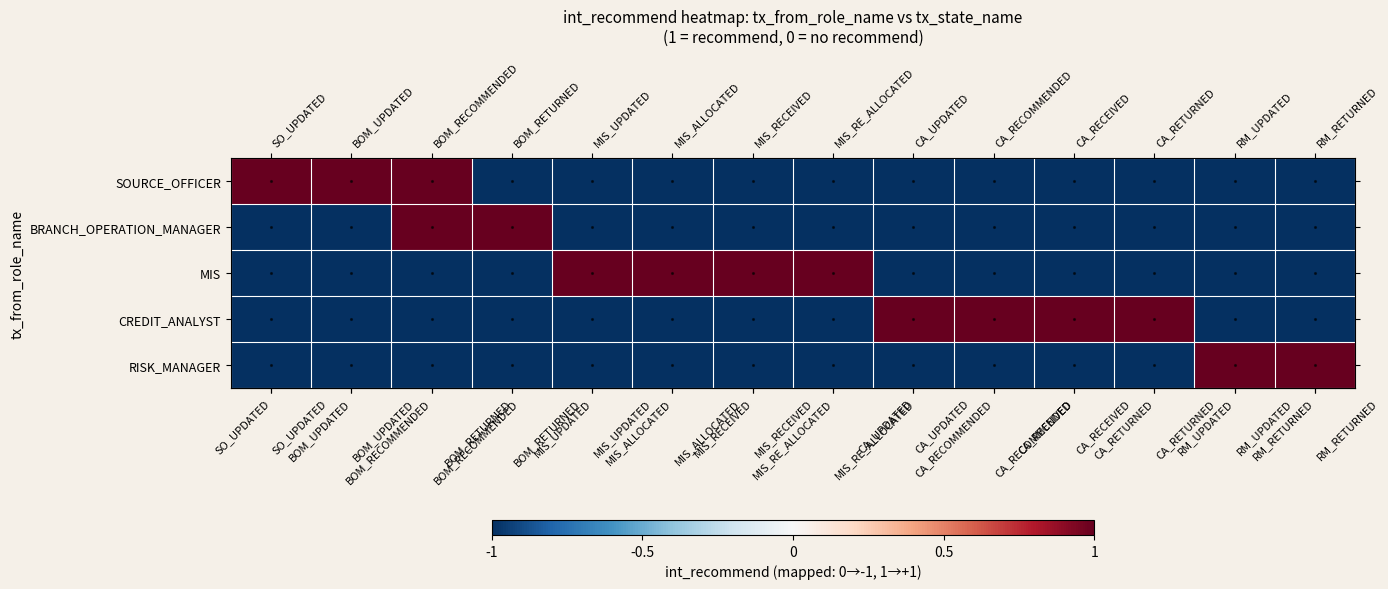

Reading left to right, transcribe all the data shown in this chart.

row_0: SO_UPDATED=1	BOM_UPDATED=1	BOM_RECOMMENDED=1	BOM_RETURNED=-1	MIS_UPDATED=-1	MIS_ALLOCATED=-1	MIS_RECEIVED=-1	MIS_RE_ALLOCATED=-1	CA_UPDATED=-1	CA_RECOMMENDED=-1	CA_RECEIVED=-1	CA_RETURNED=-1	RM_UPDATED=-1	RM_RETURNED=-1
row_1: SO_UPDATED=-1	BOM_UPDATED=-1	BOM_RECOMMENDED=1	BOM_RETURNED=1	MIS_UPDATED=-1	MIS_ALLOCATED=-1	MIS_RECEIVED=-1	MIS_RE_ALLOCATED=-1	CA_UPDATED=-1	CA_RECOMMENDED=-1	CA_RECEIVED=-1	CA_RETURNED=-1	RM_UPDATED=-1	RM_RETURNED=-1
row_2: SO_UPDATED=-1	BOM_UPDATED=-1	BOM_RECOMMENDED=-1	BOM_RETURNED=-1	MIS_UPDATED=1	MIS_ALLOCATED=1	MIS_RECEIVED=1	MIS_RE_ALLOCATED=1	CA_UPDATED=-1	CA_RECOMMENDED=-1	CA_RECEIVED=-1	CA_RETURNED=-1	RM_UPDATED=-1	RM_RETURNED=-1
row_3: SO_UPDATED=-1	BOM_UPDATED=-1	BOM_RECOMMENDED=-1	BOM_RETURNED=-1	MIS_UPDATED=-1	MIS_ALLOCATED=-1	MIS_RECEIVED=-1	MIS_RE_ALLOCATED=-1	CA_UPDATED=1	CA_RECOMMENDED=1	CA_RECEIVED=1	CA_RETURNED=1	RM_UPDATED=-1	RM_RETURNED=-1
row_4: SO_UPDATED=-1	BOM_UPDATED=-1	BOM_RECOMMENDED=-1	BOM_RETURNED=-1	MIS_UPDATED=-1	MIS_ALLOCATED=-1	MIS_RECEIVED=-1	MIS_RE_ALLOCATED=-1	CA_UPDATED=-1	CA_RECOMMENDED=-1	CA_RECEIVED=-1	CA_RETURNED=-1	RM_UPDATED=1	RM_RETURNED=1